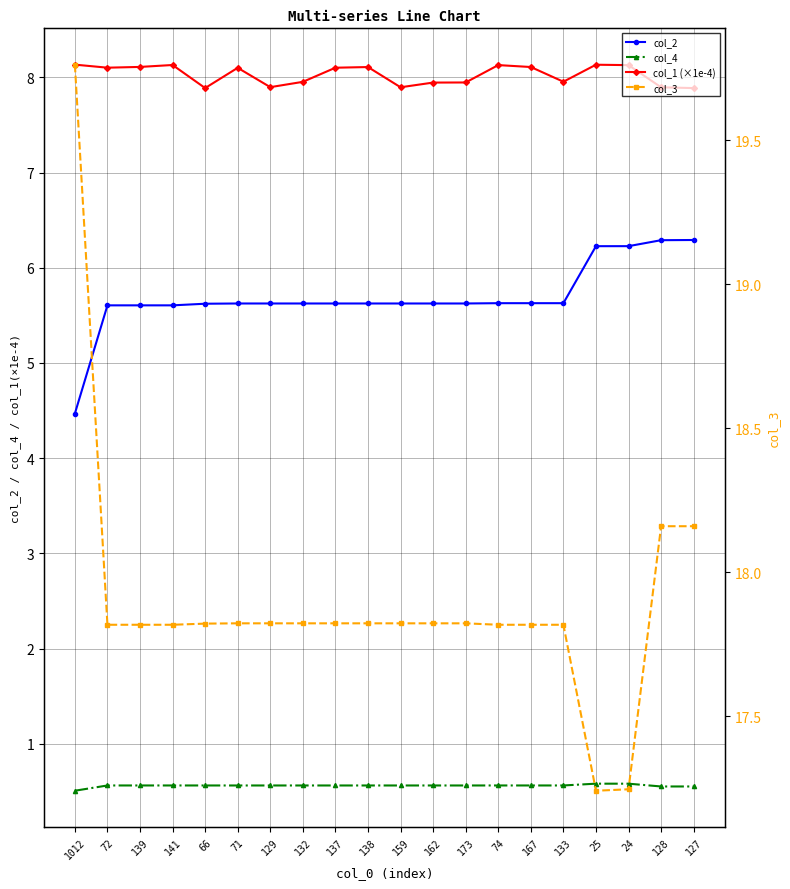

At which category is the sum across all series the highest?

128